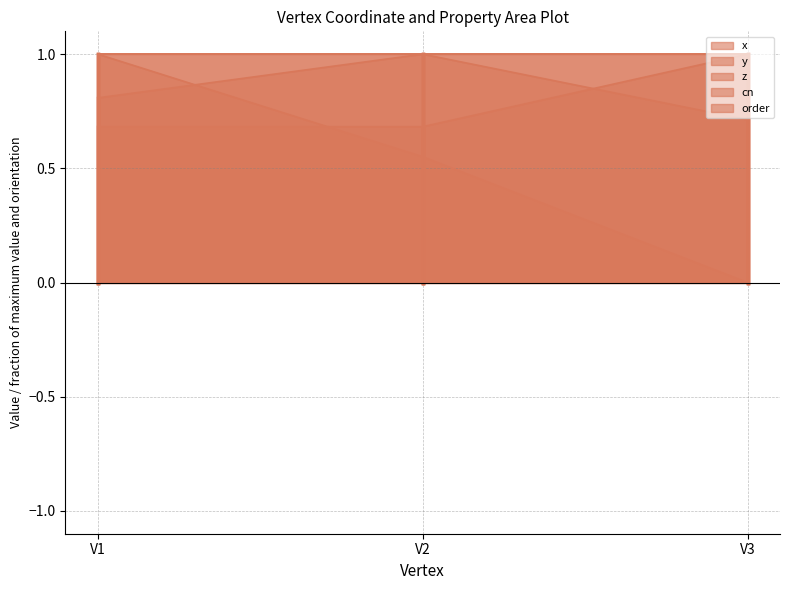

Which series has the largest total across all categories?

y